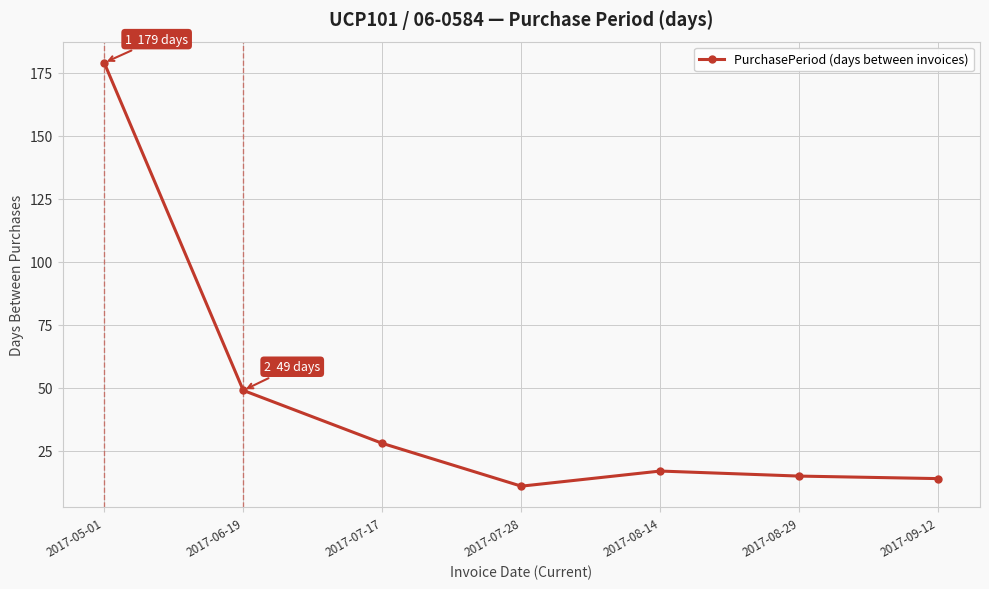

Reading left to right, what are all the values shown in this chart?

179	49	28	11	17	15	14